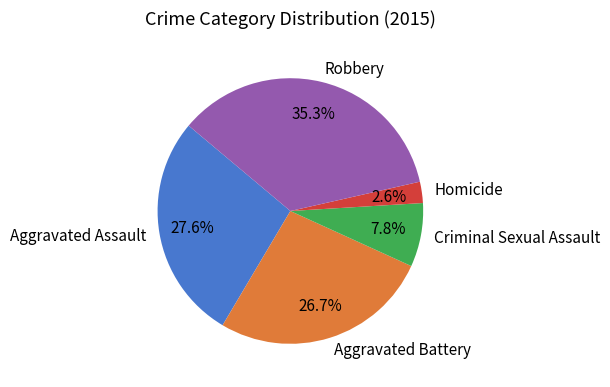

Is it true that Aggravated Assault is 40% of the pie?

False